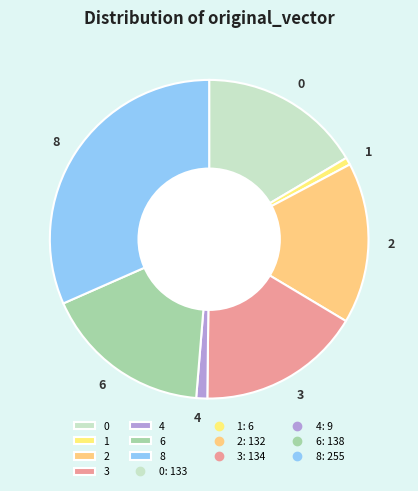

Which slice is the largest?

8